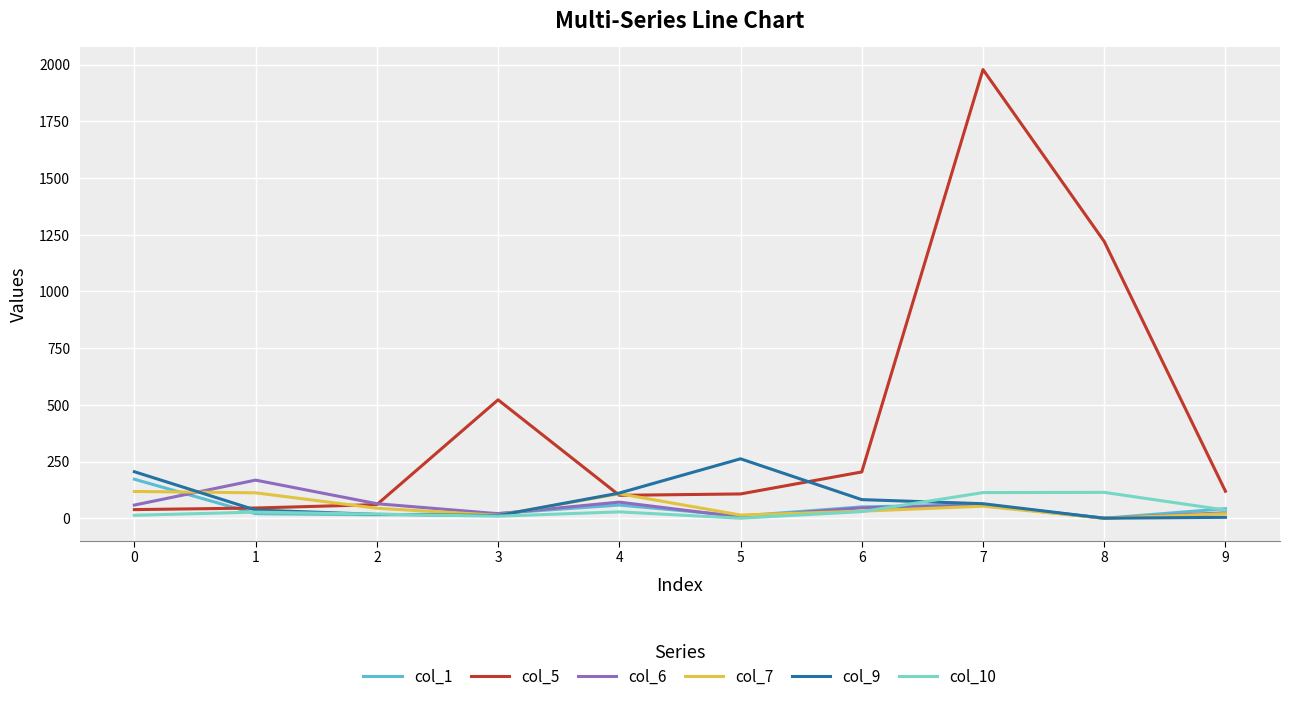

The value of col_5 at 9 is 26. True or false?

False